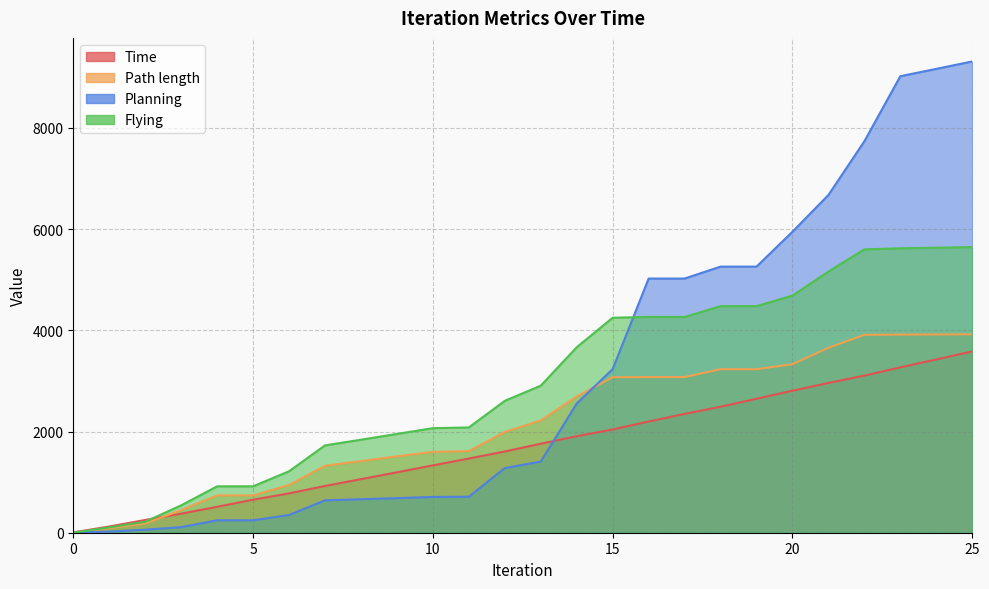

Reading left to right, list all the values displayed in this chart.

Time: 0=6.8	1=122.8	2=251.8	3=376.3	4=512.3	5=652.8	6=777.3	7=923.8	8=1058.8	9=1193.8	10=1330.8	11=1466.3	12=1605.3	13=1758.8	14=1906.9	15=2040.3	16=2197.8	17=2347.8	18=2489.3	19=2647.8	20=2805.9	21=2959.8	22=3105.3	23=3267.8	24=3424.8	25=3582.8
Path length: 0=2.6	1=88.7	2=180.7	3=447.4	4=736.8	5=736.8	6=943.5	7=1322.9	8=1415.8	9=1510.0	10=1598.1	11=1612.2	12=1991.2	13=2219.4	14=2693.4	15=3072.8	16=3076.3	17=3076.3	18=3231.7	19=3231.7	20=3329.7	21=3654.5	22=3910.9	23=3915.7	24=3918.4	25=3921.2
Planning: 0=3.8	1=21.5	2=60.0	3=110.1	4=245.5	5=245.5	6=350.0	7=640.6	8=661.7	9=683.0	10=707.4	11=711.0	12=1277.6	13=1406.0	14=2553.0	15=3233.6	16=5023.1	17=5023.1	18=5259.1	19=5259.1	20=5948.4	21=6674.7	22=7736.6	23=9022.5	24=9167.2	25=9313.8
Flying: 0=1.9	1=105.7	2=217.2	3=541.0	4=917.0	5=917.0	6=1214.7	7=1726.2	8=1838.3	9=1952.5	10=2066.5	11=2080.0	12=2606.8	13=2905.8	14=3665.6	15=4248.9	16=4264.6	17=4264.6	18=4477.5	19=4477.5	20=4687.2	21=5161.7	22=5600.1	23=5621.1	24=5632.9	25=5645.0